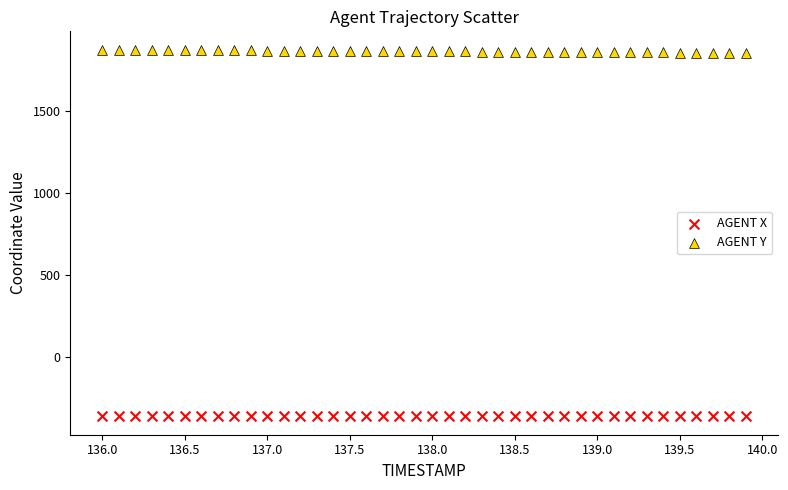

Which series reaches the minimum Y coordinate?

AGENT X